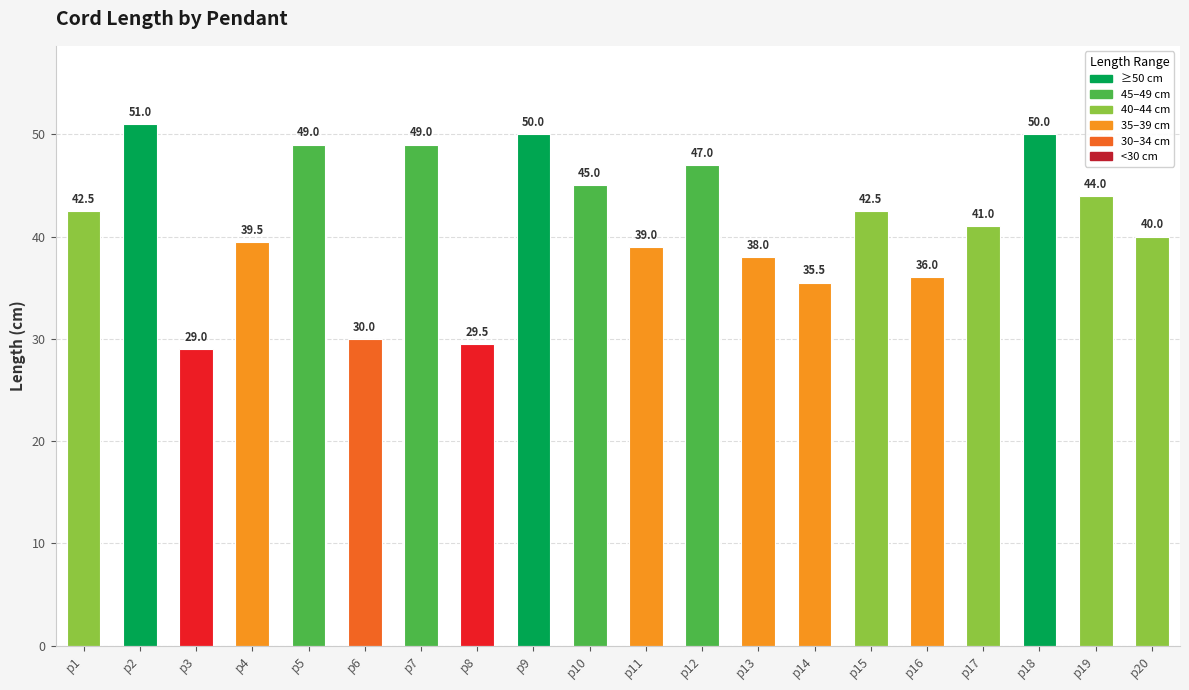

Are the bars grouped side by side (vs. stacked)?

No